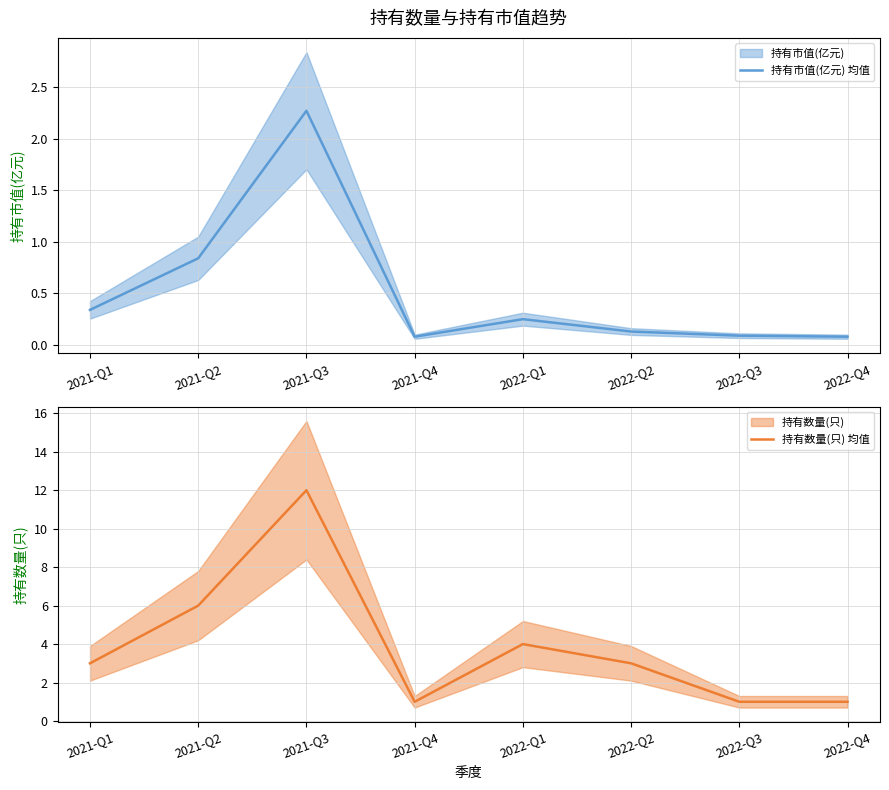

Where is 持有市值(亿元) 均值 nearest to the value 1?

2021-Q2